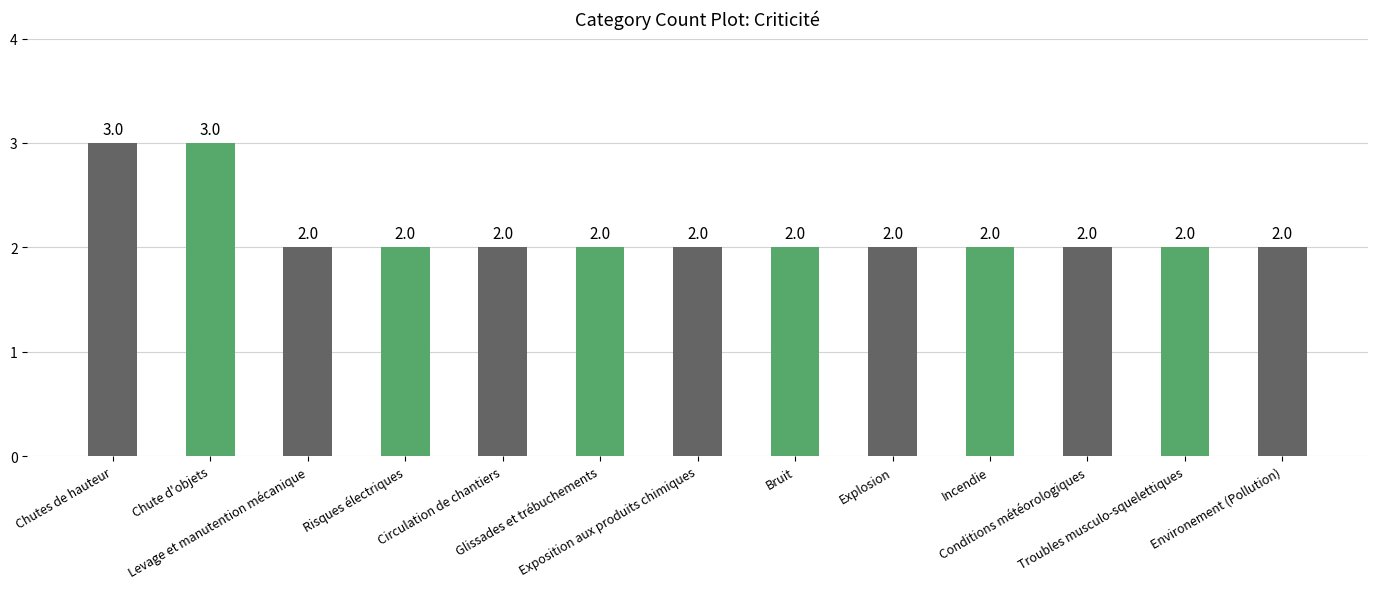

Count the number of categories in the chart.

13